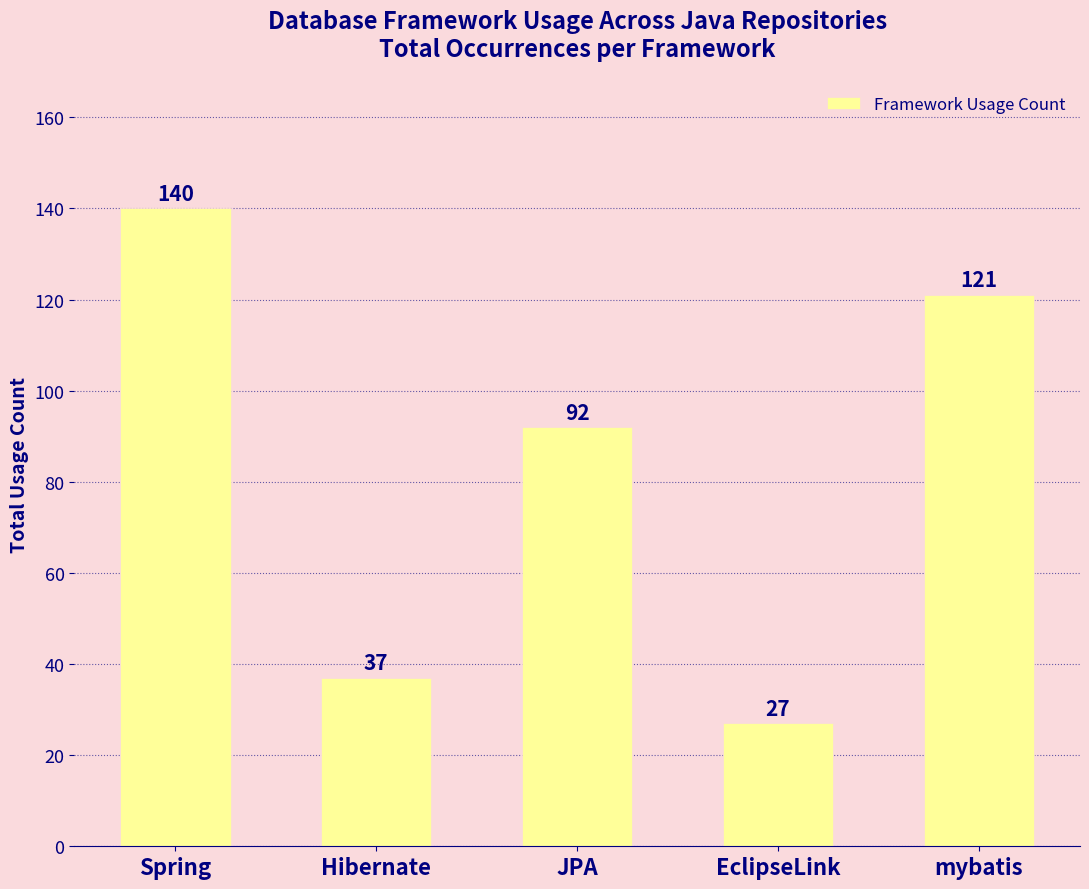

What is the average value?

83